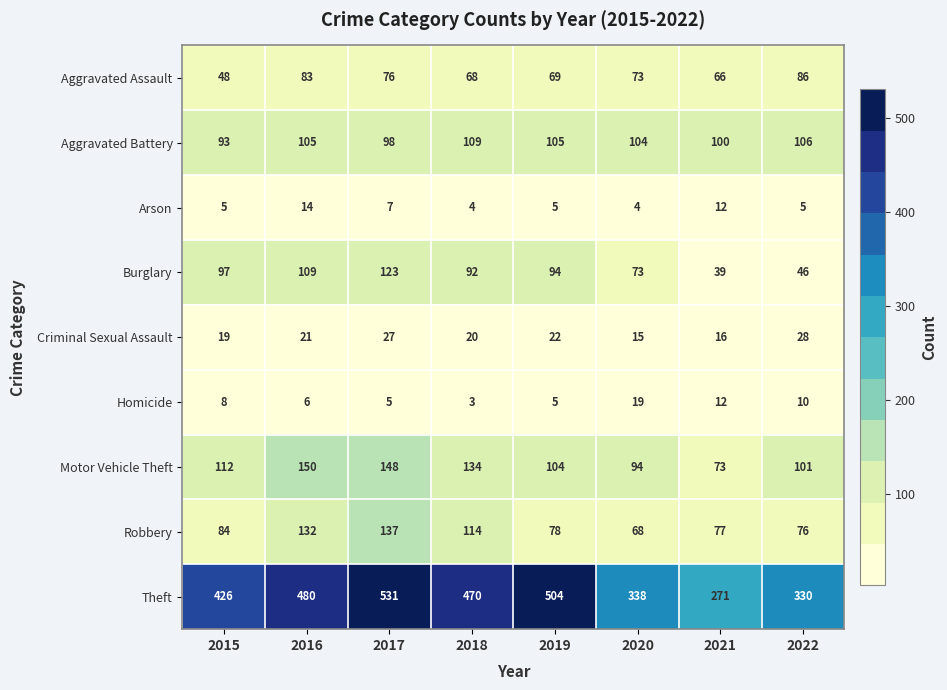

Rank the categories by Burglary value from lowest to highest.

2021, 2022, 2020, 2018, 2019, 2015, 2016, 2017